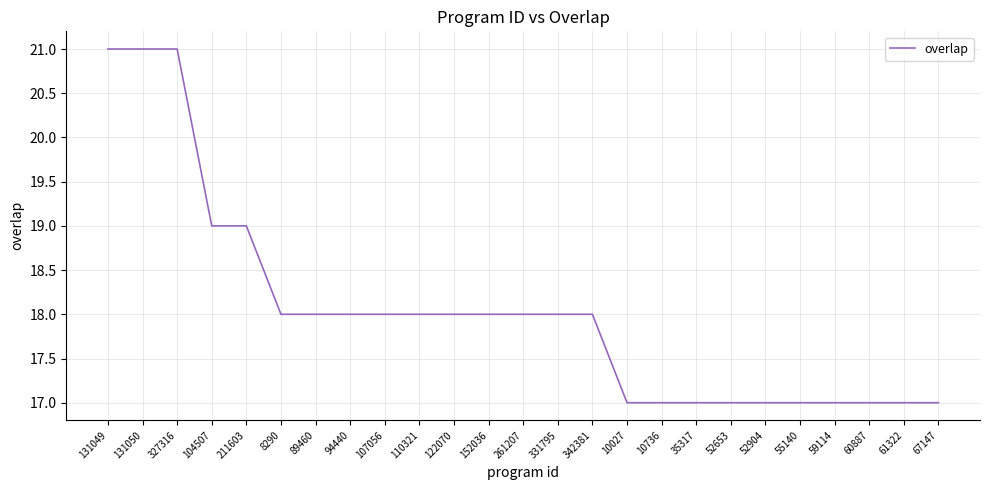

What is the sum of all values?

451